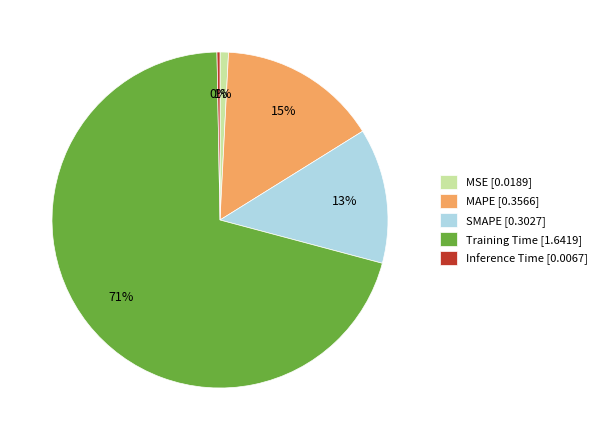

To the nearest percent, what percentage of the pie is SMAPE?

13%